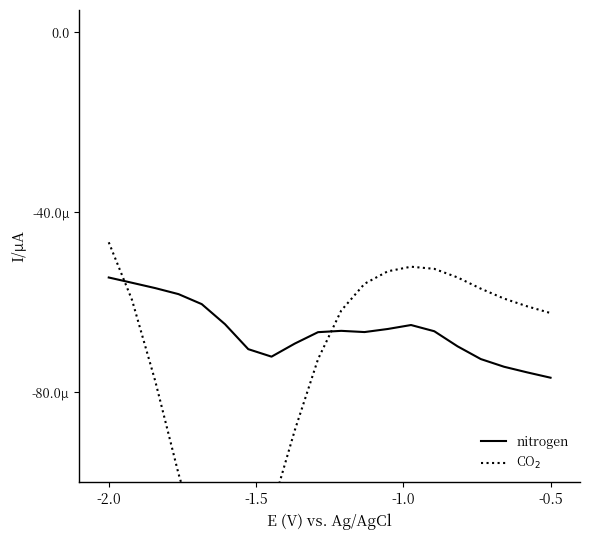

True or false: CO$_2$ and nitrogen intersect in this chart.

True